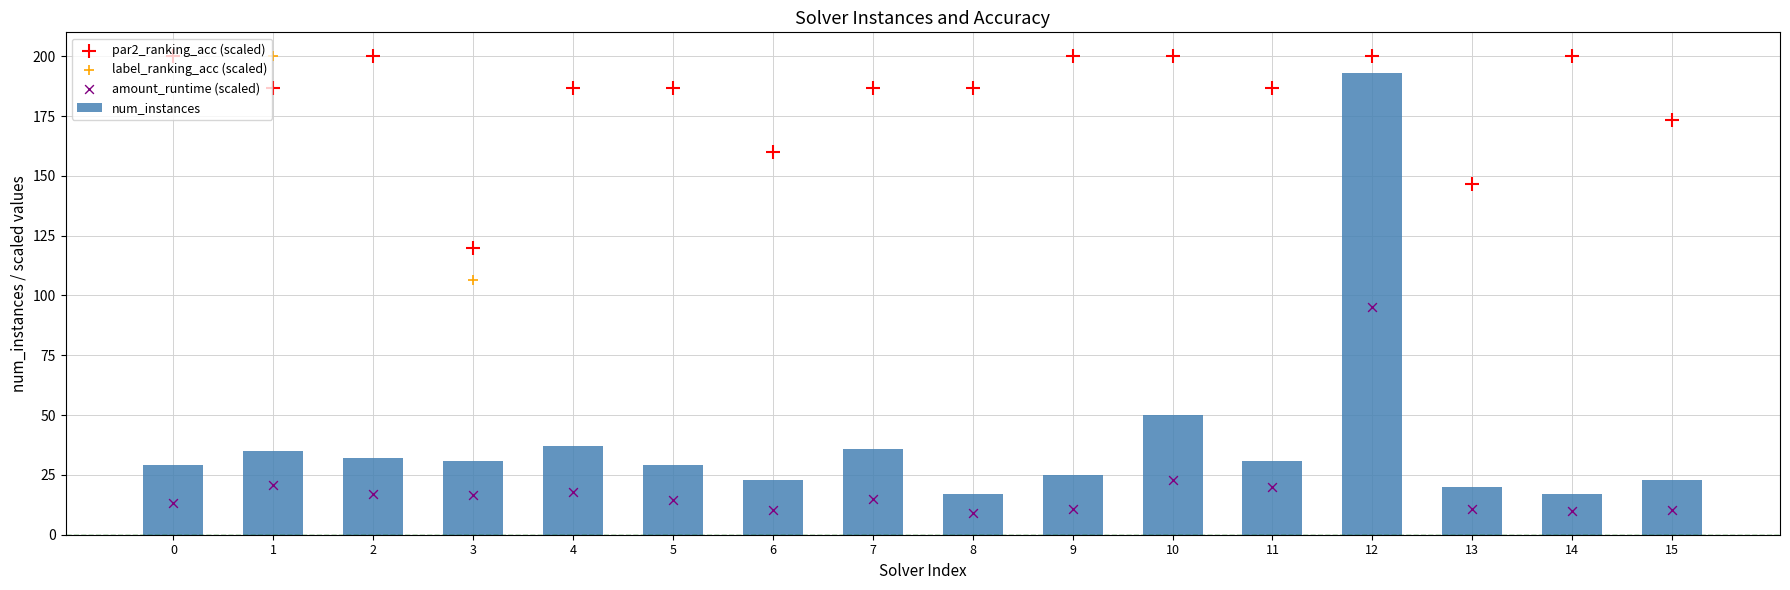

Is the value of label_ranking_acc (scaled) at 10 greater than the value of num_instances at 2?

Yes